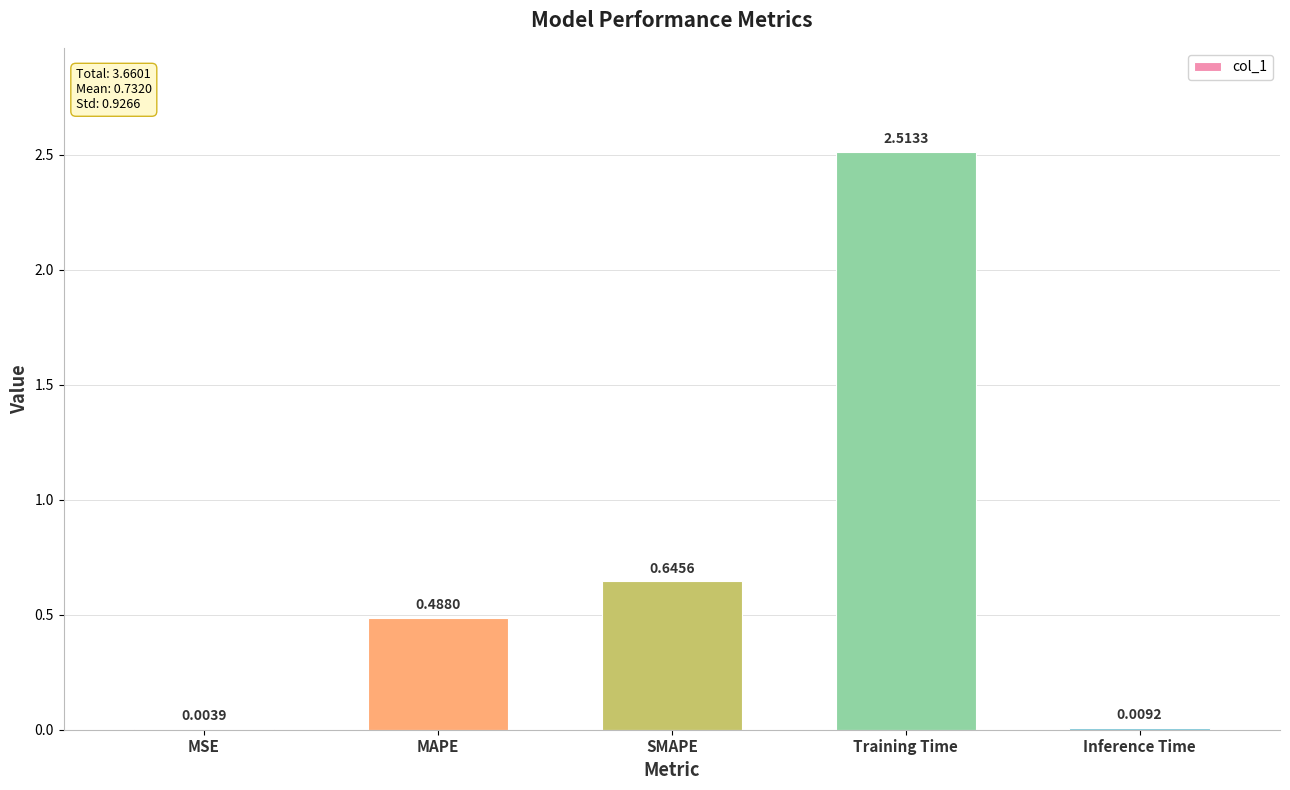

What is the sum of all values?

3.7